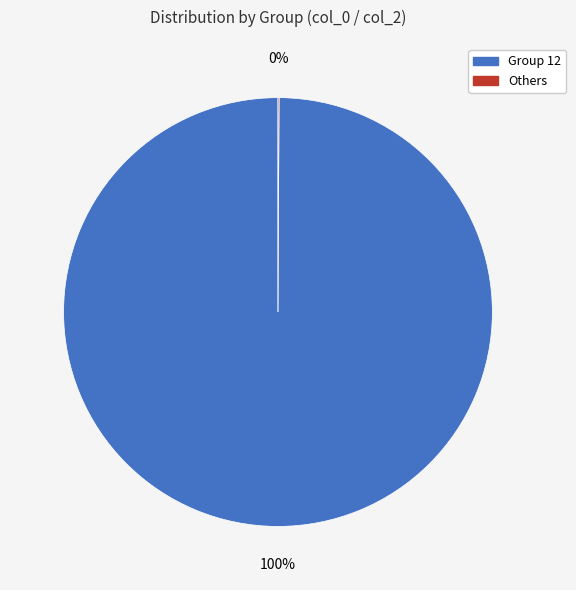

To the nearest percent, what is the difference between the largest and smallest slice percentages?

100%